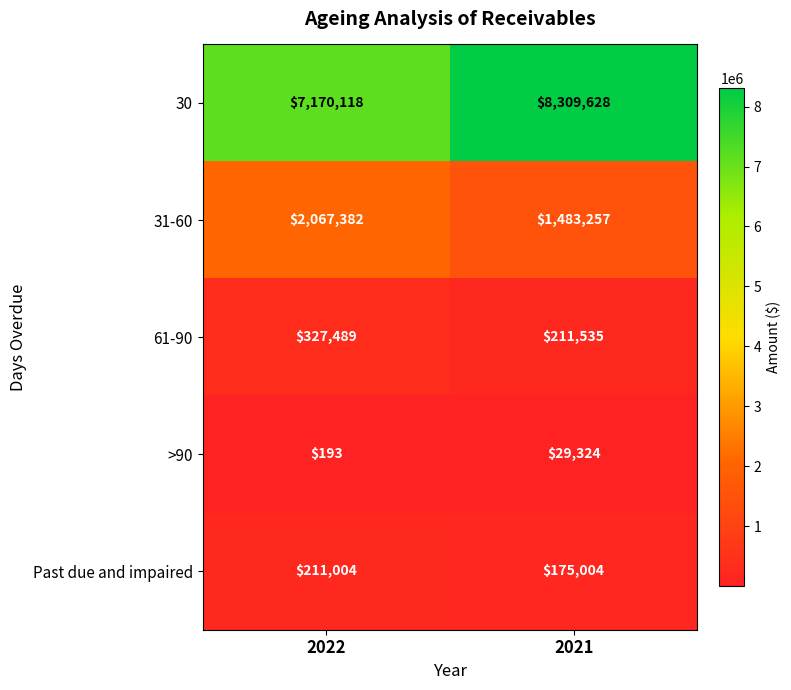

What is the difference between the maximum and minimum values in the 30 series?

1139510